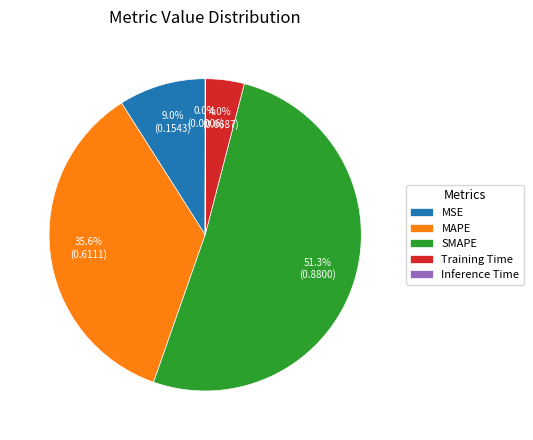

To the nearest percent, what portion does SMAPE represent?

51%